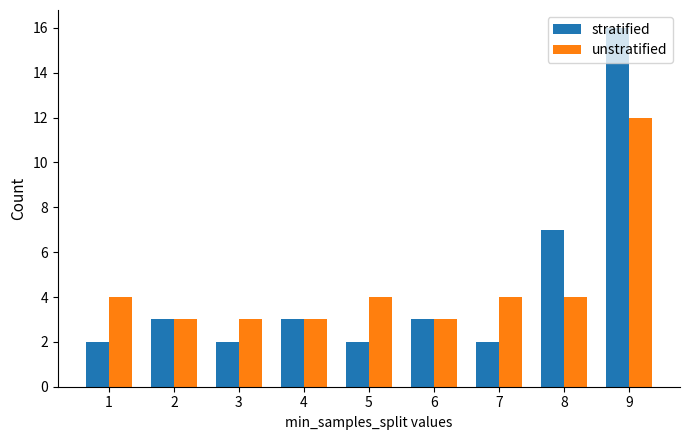

What is the difference between the maximum and minimum values in the unstratified series?

9